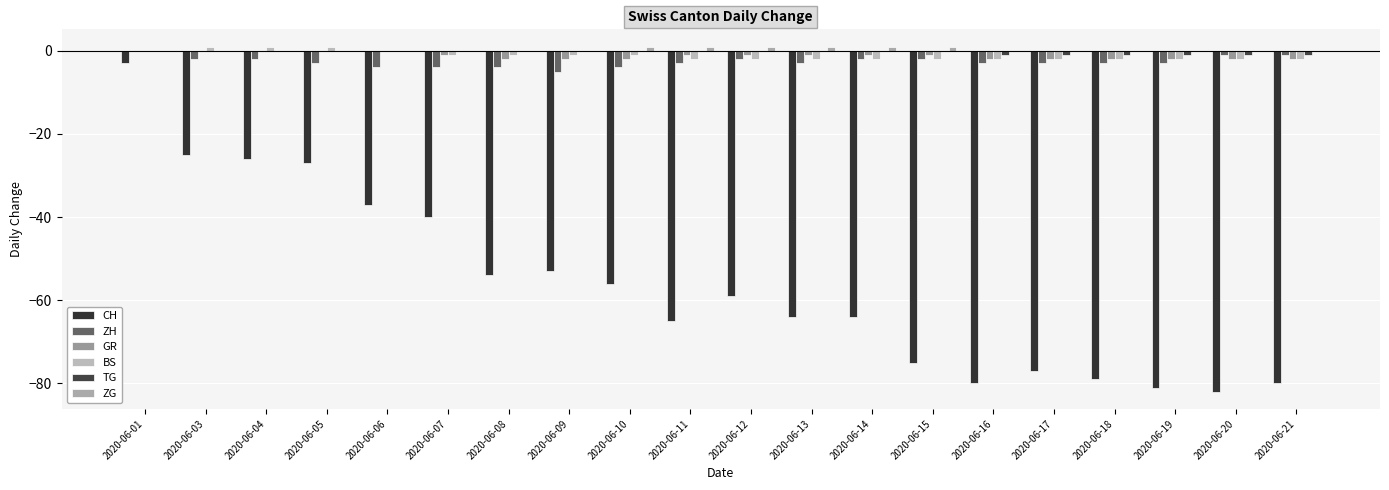

Reading right to left, list all the values displayed in this chart.

CH: -80	-82	-81	-79	-77	-80	-75	-64	-64	-59	-65	-56	-53	-54	-40	-37	-27	-26	-25	-3
ZH: -1	-1	-3	-3	-3	-3	-2	-2	-3	-2	-3	-4	-5	-4	-4	-4	-3	-2	-2	0
GR: -2	-2	-2	-2	-2	-2	-1	-1	-1	-1	-1	-2	-2	-2	-1	0	0	0	0	0
BS: -2	-2	-2	-2	-2	-2	-2	-2	-2	-2	-2	-1	-1	-1	-1	0	1	1	1	0
TG: -1	-1	-1	-1	-1	-1	0	0	0	0	0	0	0	0	0	0	0	0	0	0
ZG: 0	0	0	0	0	0	1	1	1	1	1	1	0	0	0	0	0	0	0	0